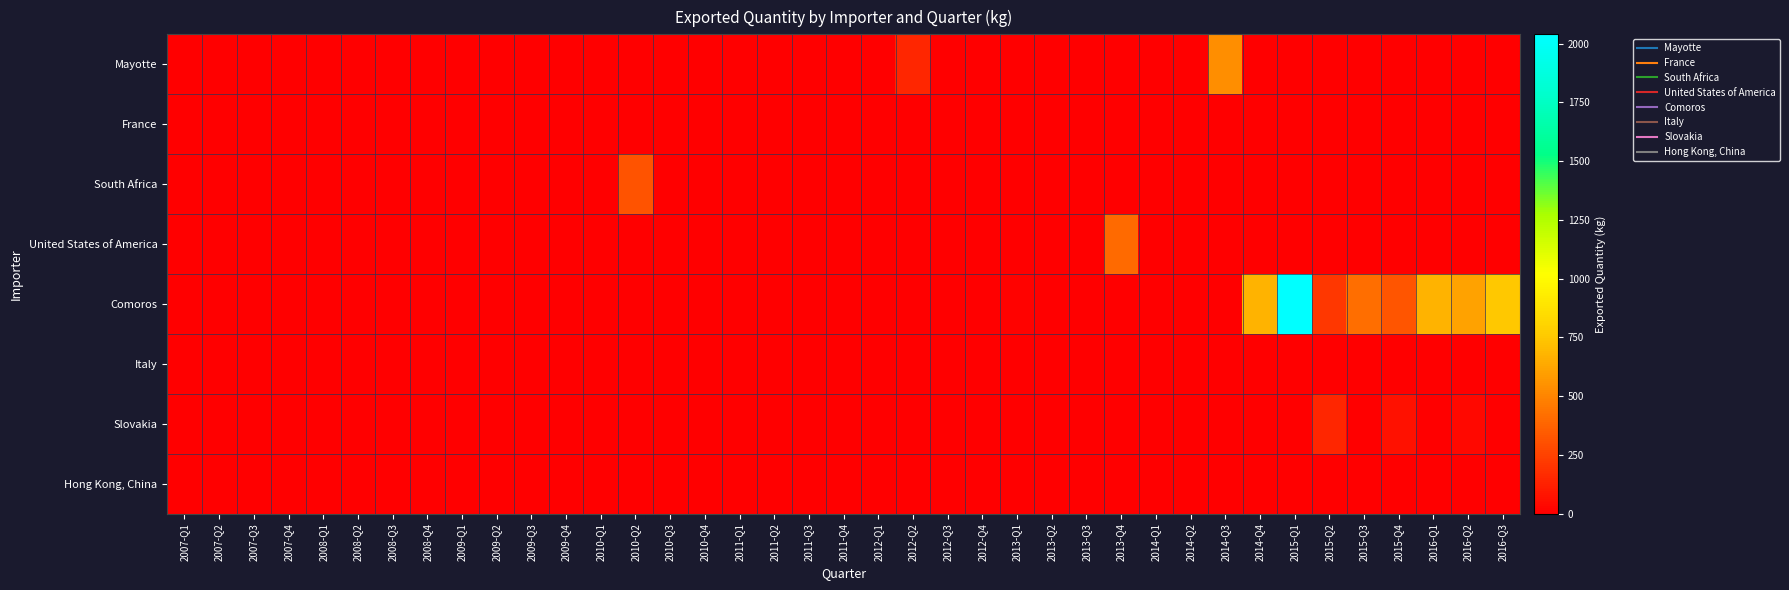

Rank the series at 2015-Q1 from highest to lowest value.

Comoros, Mayotte, France, South Africa, United States of America, Italy, Slovakia, Hong Kong, China